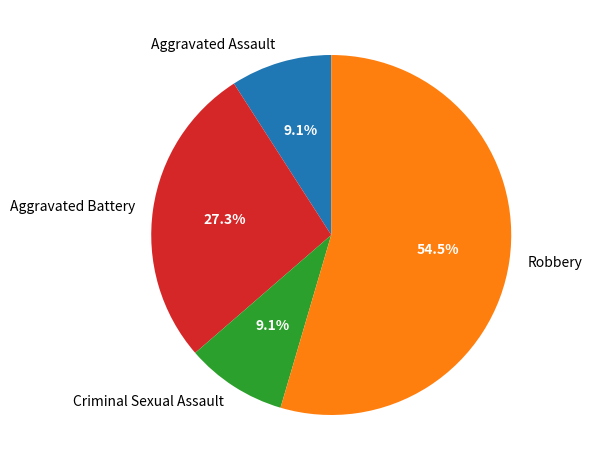

True or false: Criminal Sexual Assault accounts for 9% of the total.

True